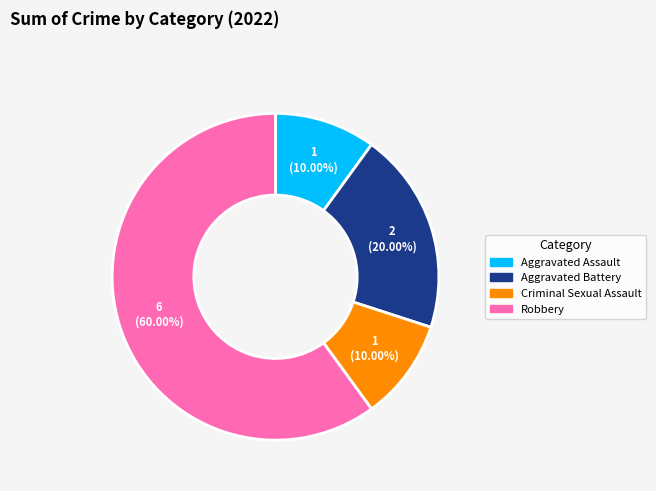

Is there any slice that represents more than half of the pie?

Yes